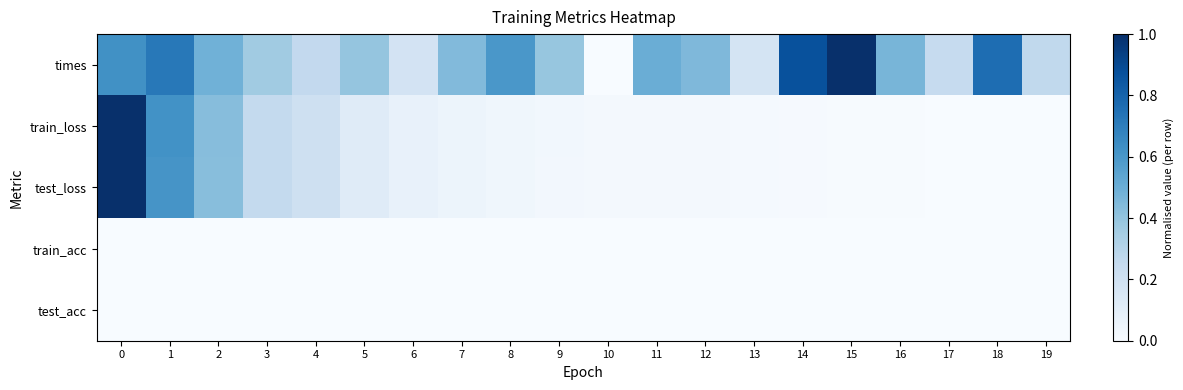

At how many categories does at least one series exceed 0?

20